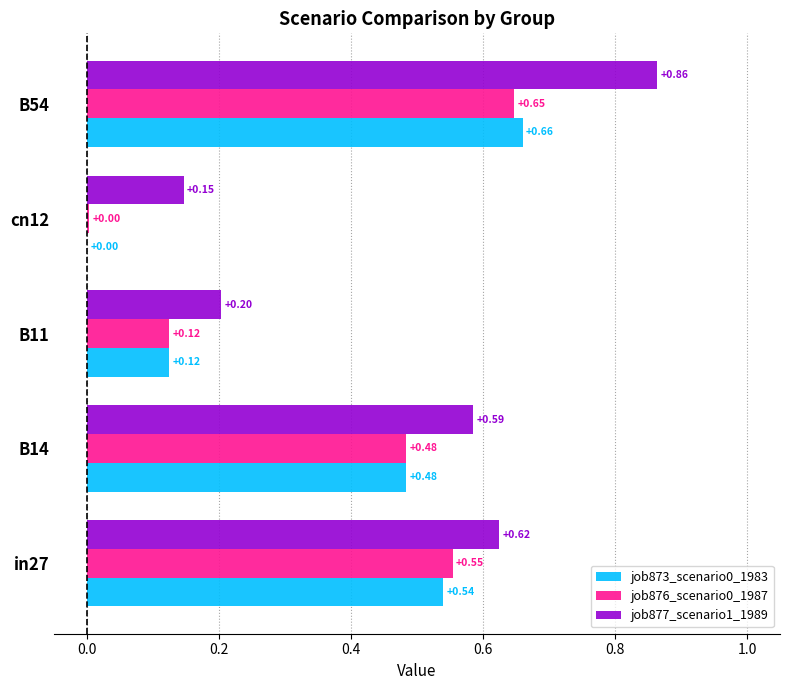

What is the sum of the job877_scenario1_1989 values at B54 and cn12?

1.0